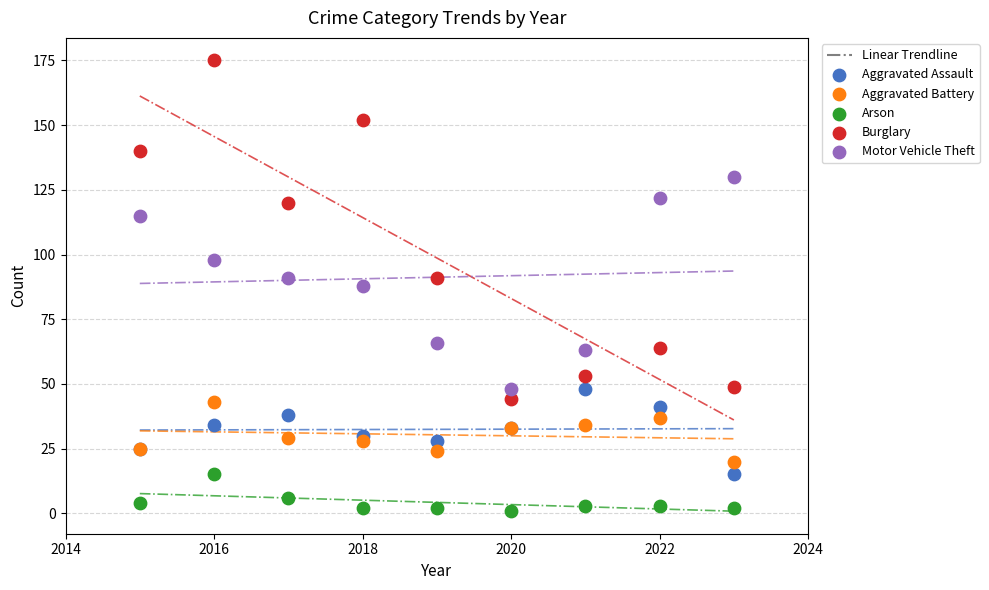

In the Arson series, what Y value is closest to 8?

6